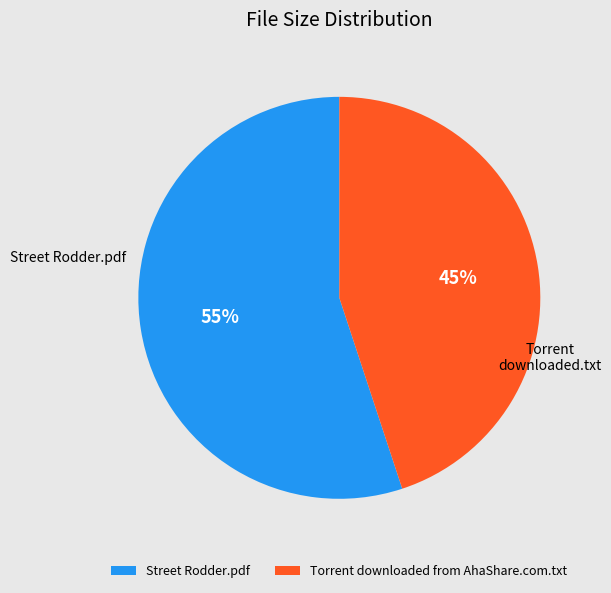

Combined, do Street Rodder.pdf and Torrent downloaded from AhaShare.com.txt account for over 50%?

Yes